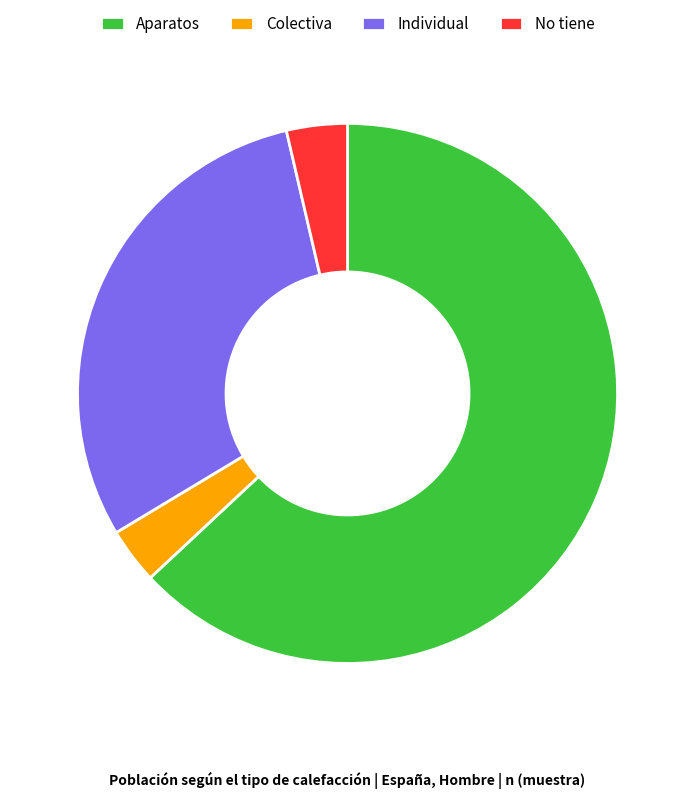

Which category has the biggest portion of the pie?

Aparatos